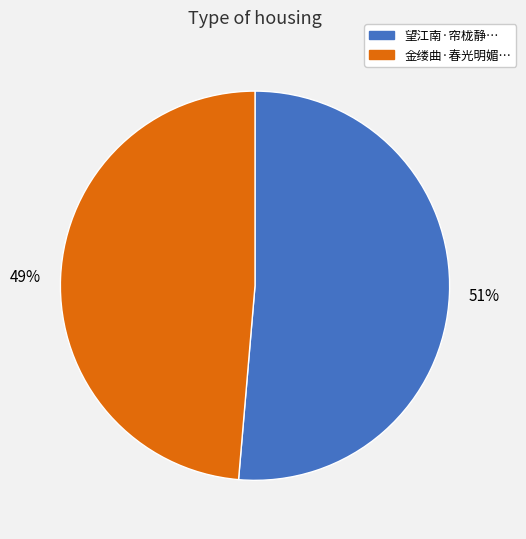

Is there a majority slice in this chart?

Yes